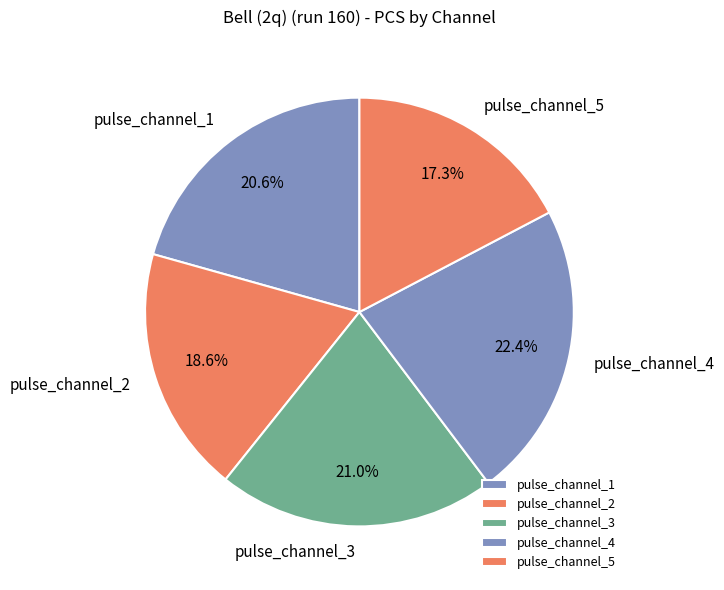

True or false: pulse_channel_4 accounts for 22% of the total.

True